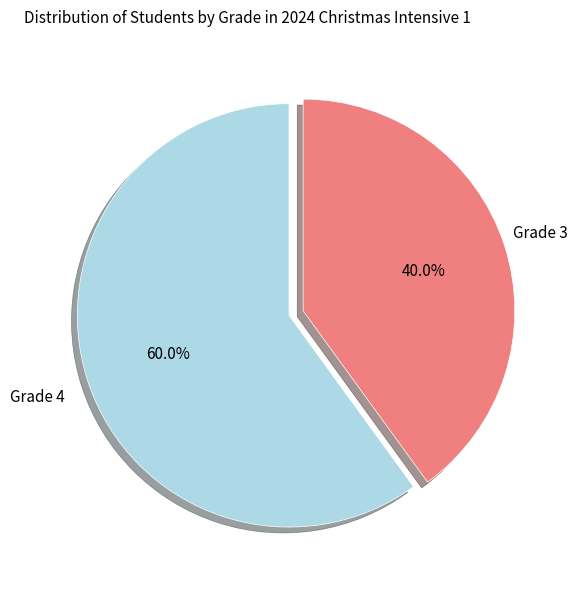

Is there any slice that represents more than half of the pie?

Yes